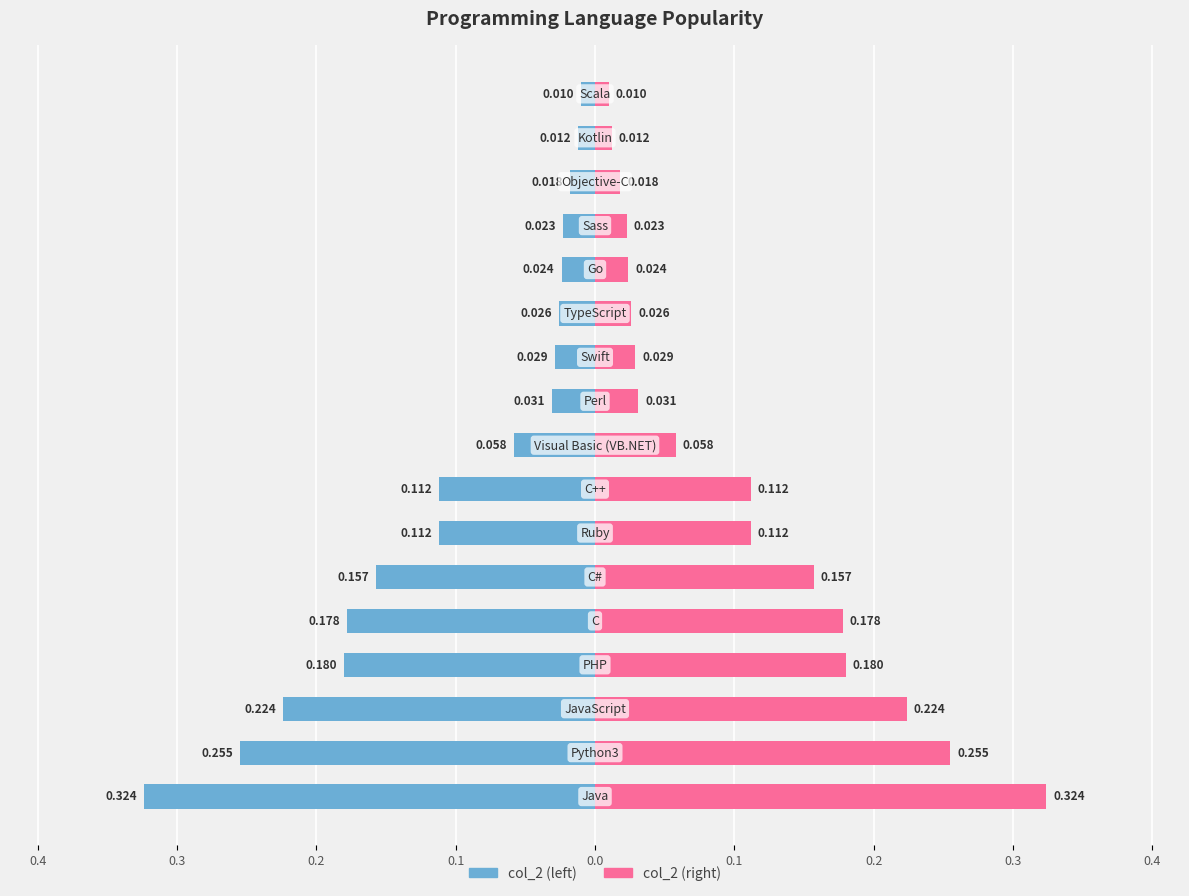

At 10, list the series in order from smallest to largest.

col_2 (left), col_2 (right)